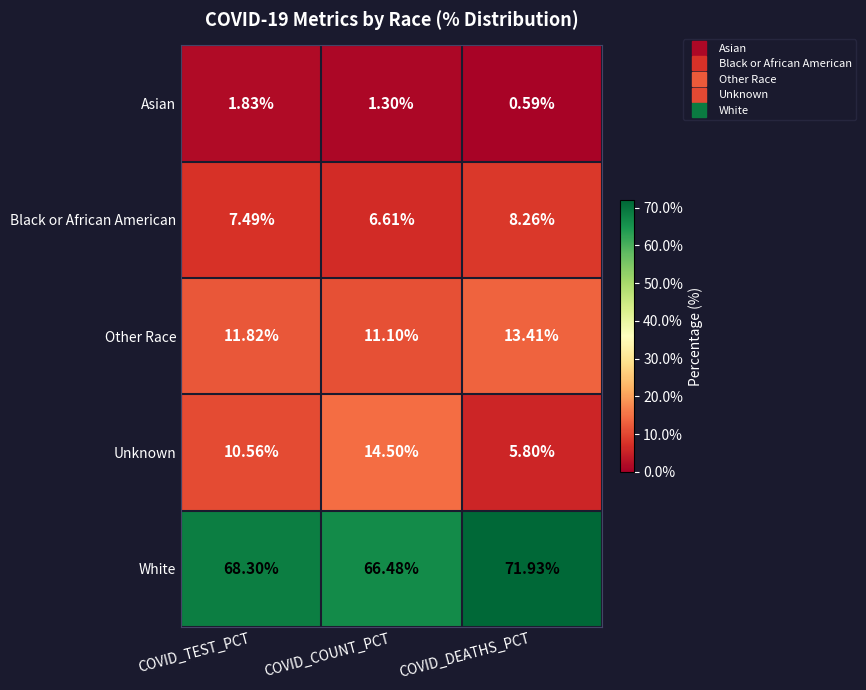

Which series has the widest spread of values?

Unknown